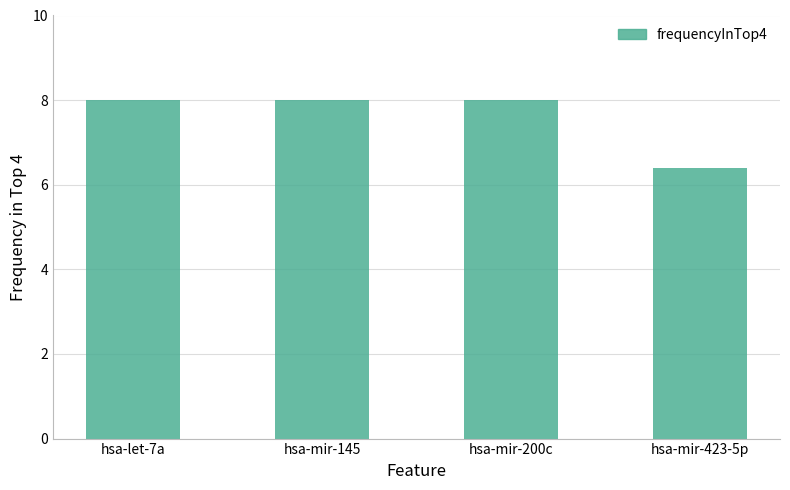

What is the sum of the values at hsa-let-7a and hsa-mir-200c?

16.0